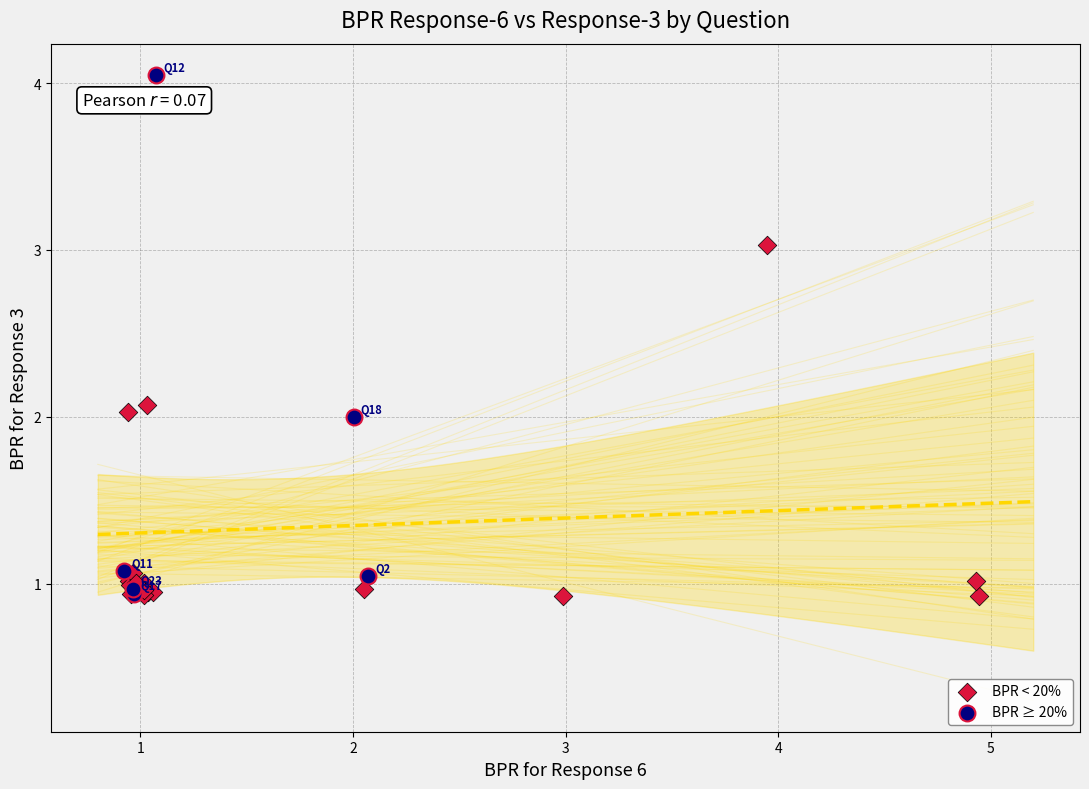

Which series has the largest Y range (max minus min)?

BPR ≥ 20%